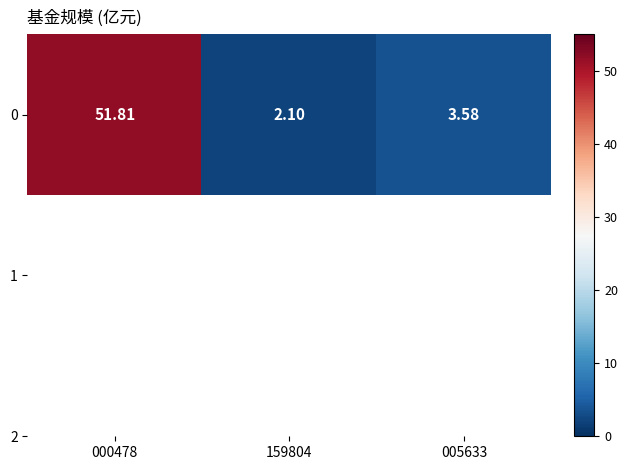

How many data points are above 3?

2